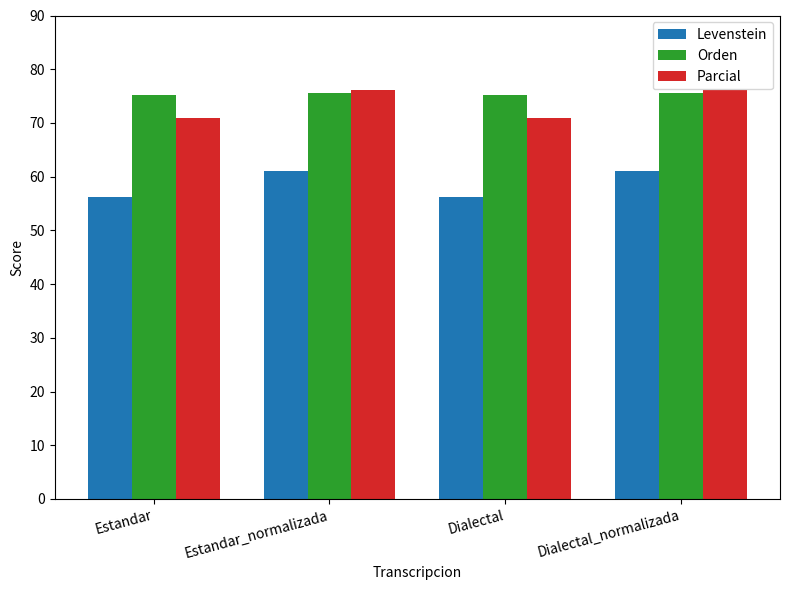

True or false: Levenstein has a value of 61.0 at Dialectal_normalizada.

True